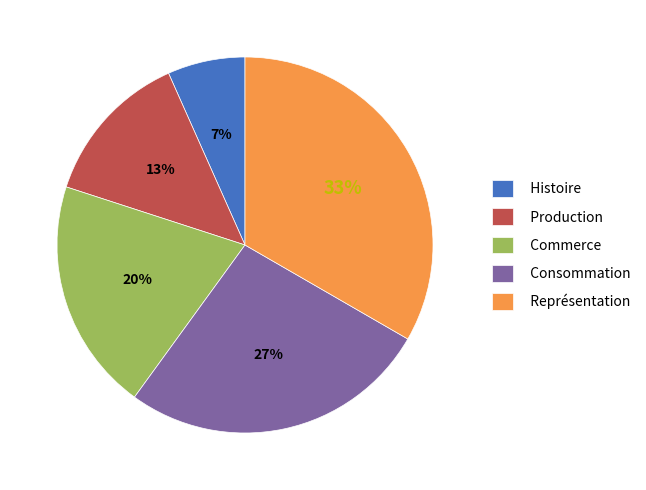

Is there a majority slice in this chart?

No